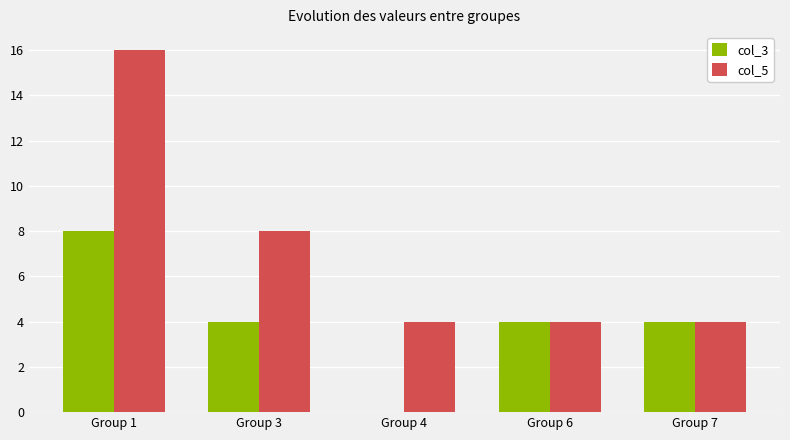

What is the highest value of the col_3 series?

8